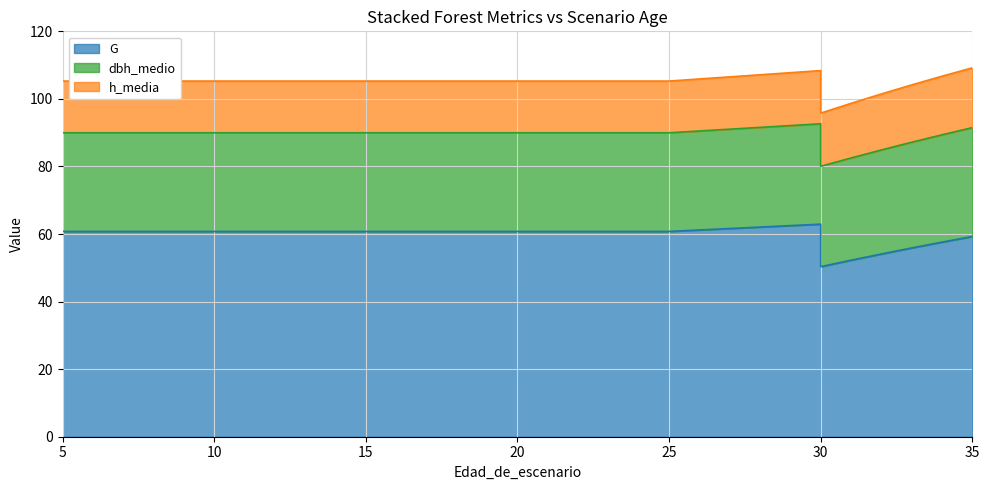

Is it true that h_media equals 5.3 at 25?

False